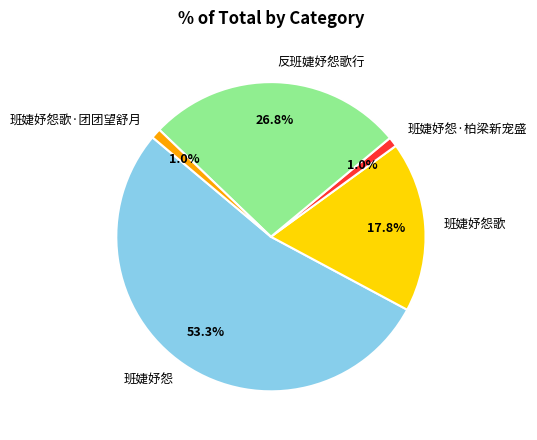

What percentage is NOT represented by 反班婕妤怨歌行?

73.2%